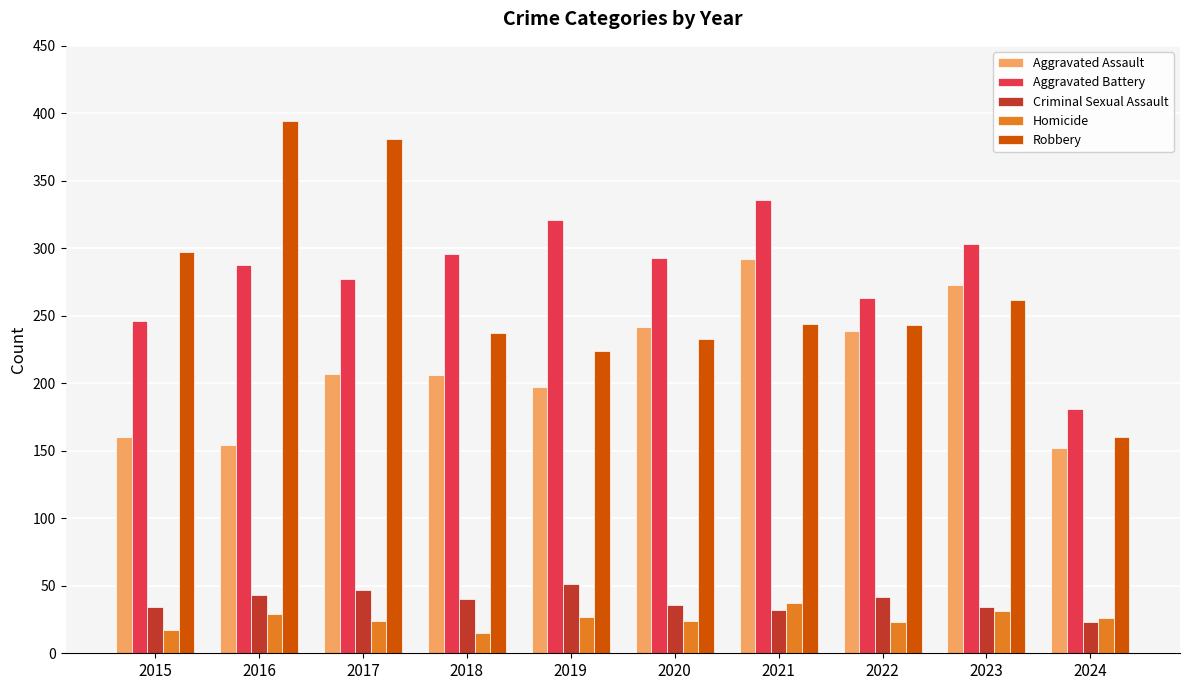

Which series has the widest spread of values?

Robbery